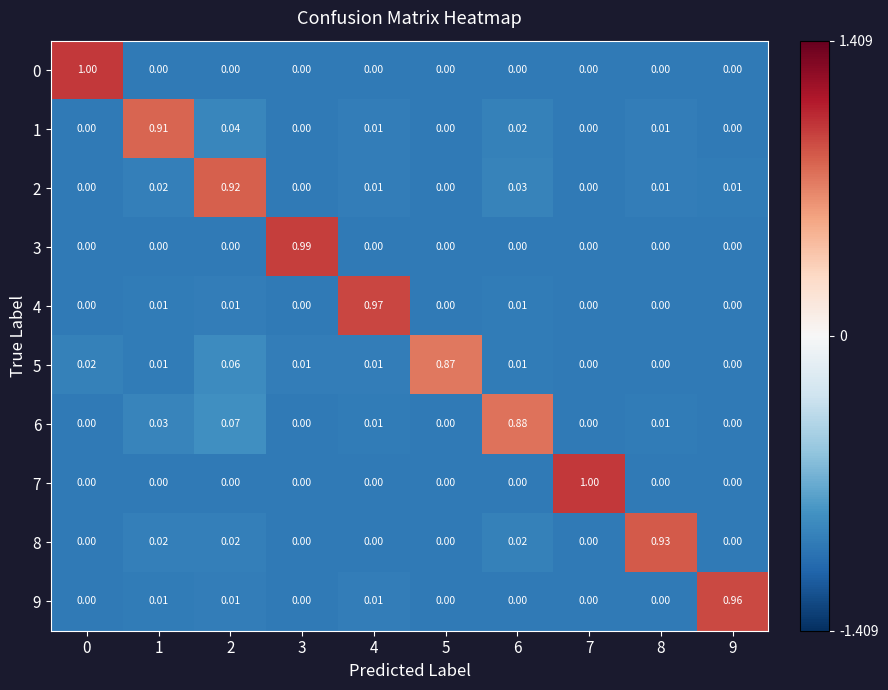

Is the value of 5 at 7 greater than the value of 9 at 4?

No